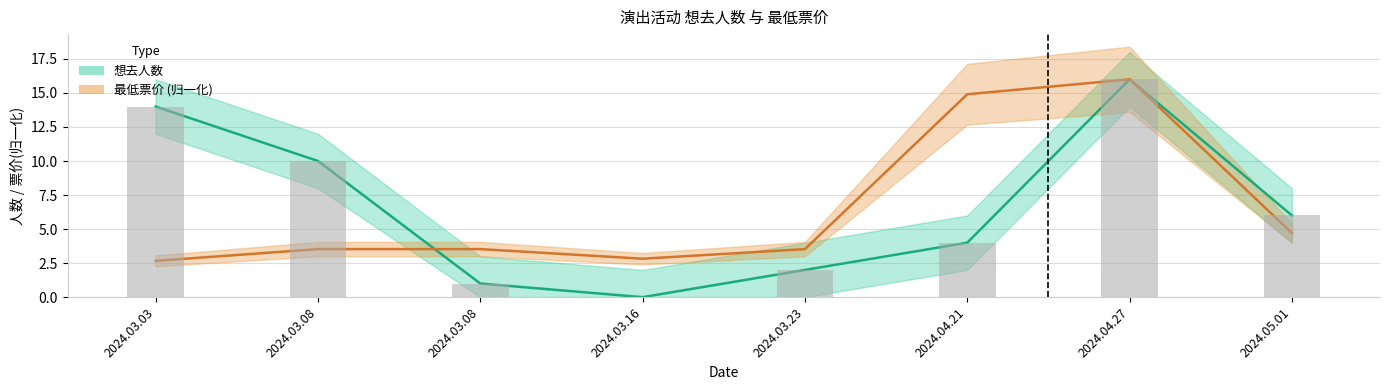

How many series are shown in this chart?

2